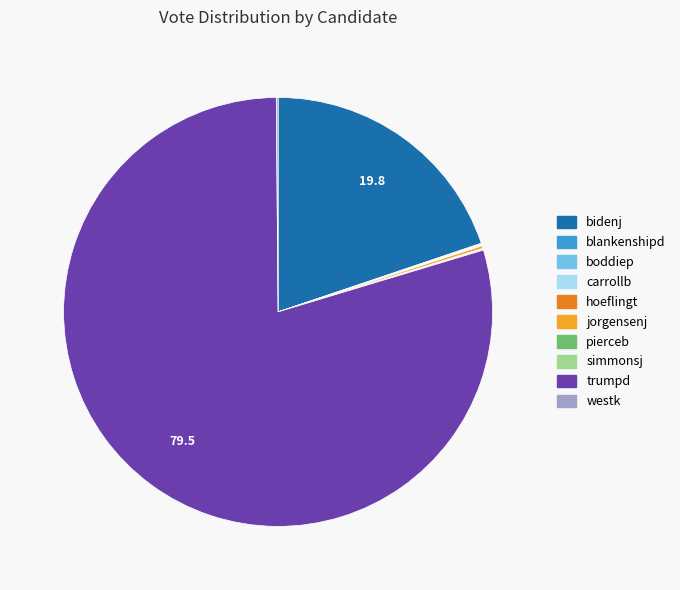

Does any single category account for the majority?

Yes